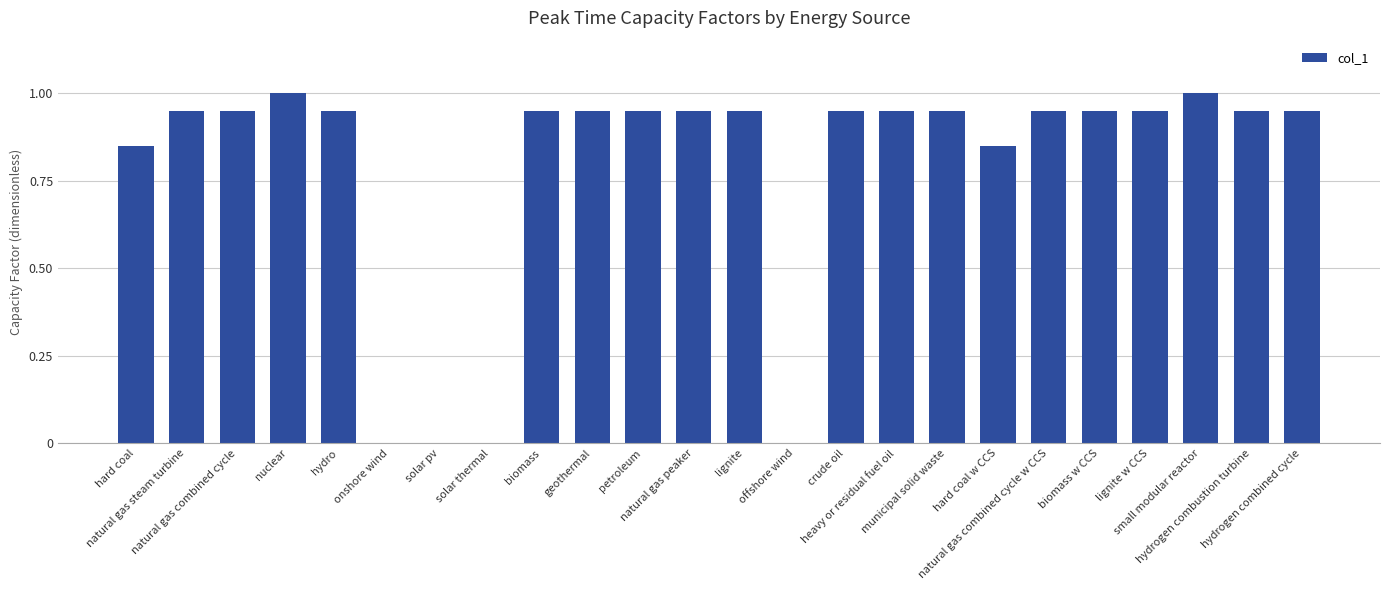

What is the sum of all values?

18.9